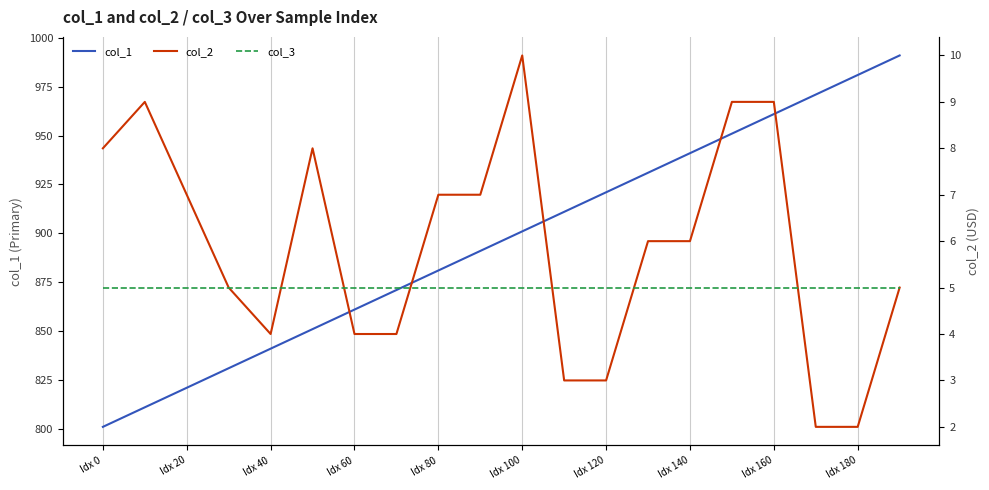

Where is col_3 nearest to the value 5?

Idx 0